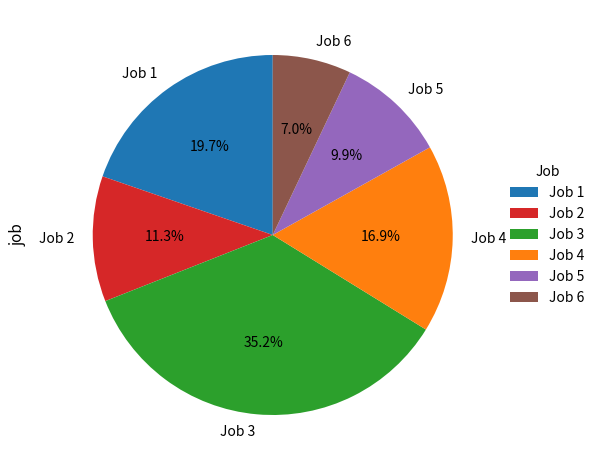

Count the number of slices in the pie.

6